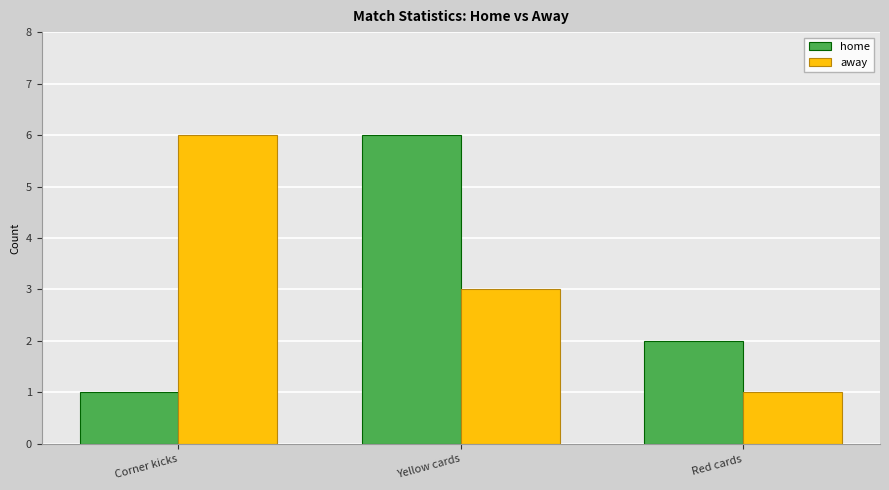

Is the value of home at Red cards greater than the value of away at Corner kicks?

No